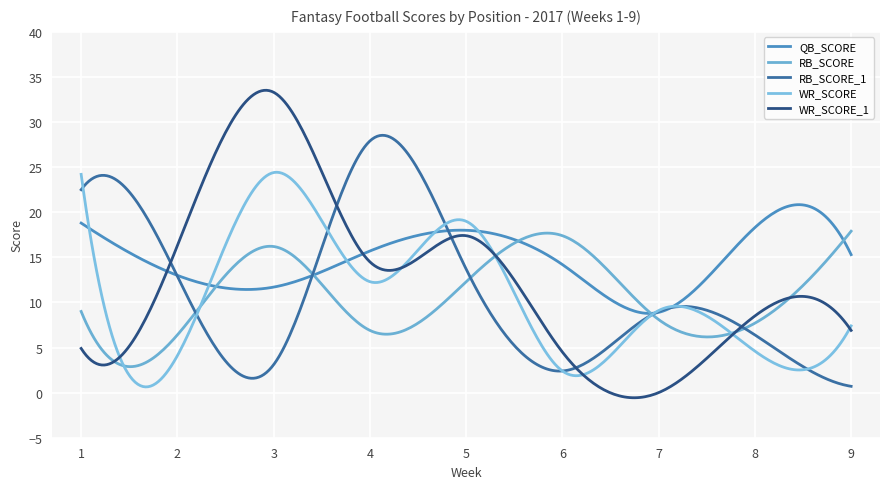

How many lines are shown in the chart?

5